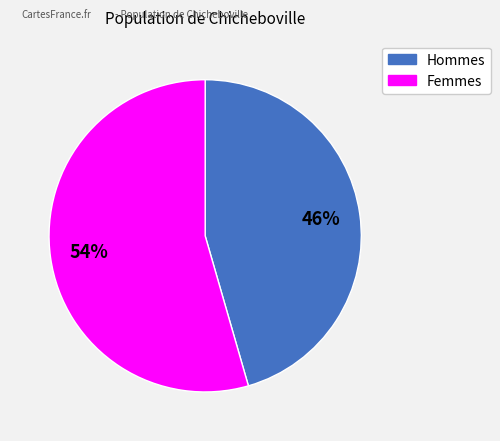

Does any single category account for the majority?

Yes